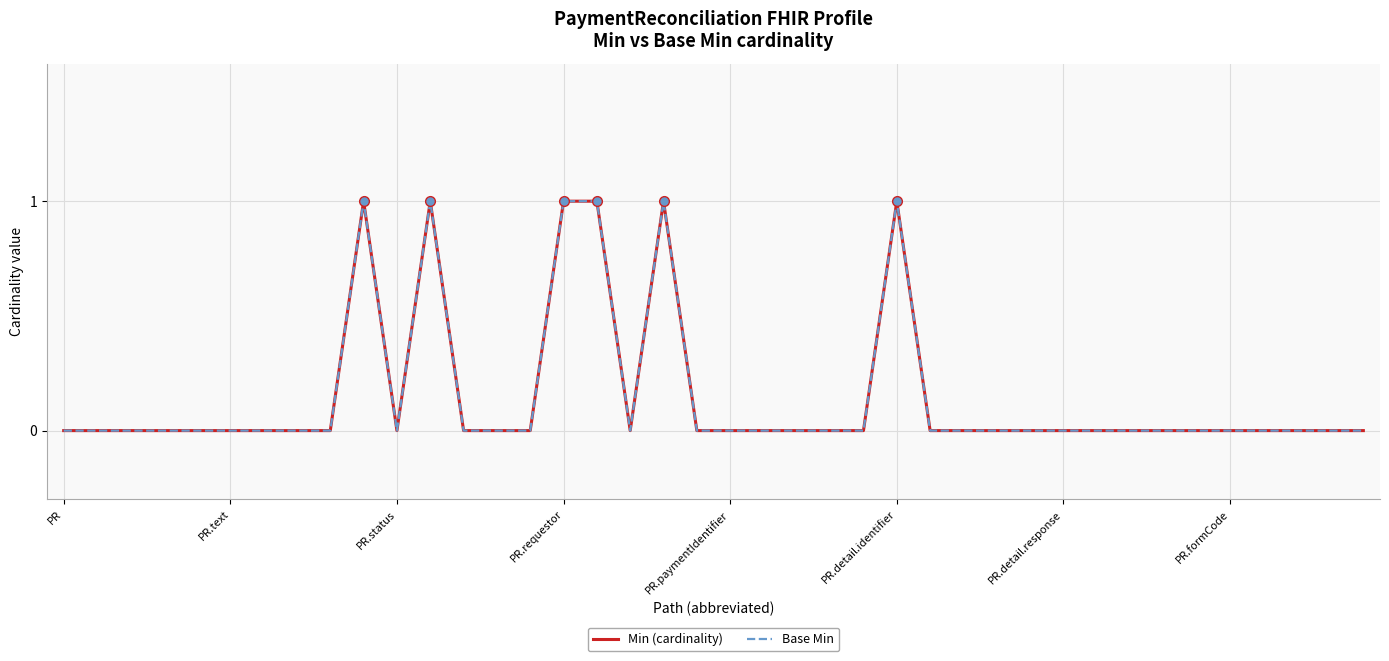

Is this an area chart (filled region under the line)?

No